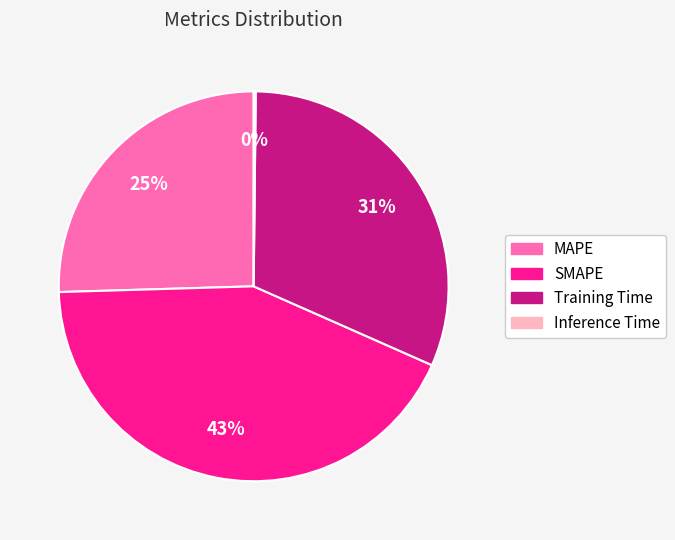

The MAPE slice represents 15% of the pie. True or false?

False